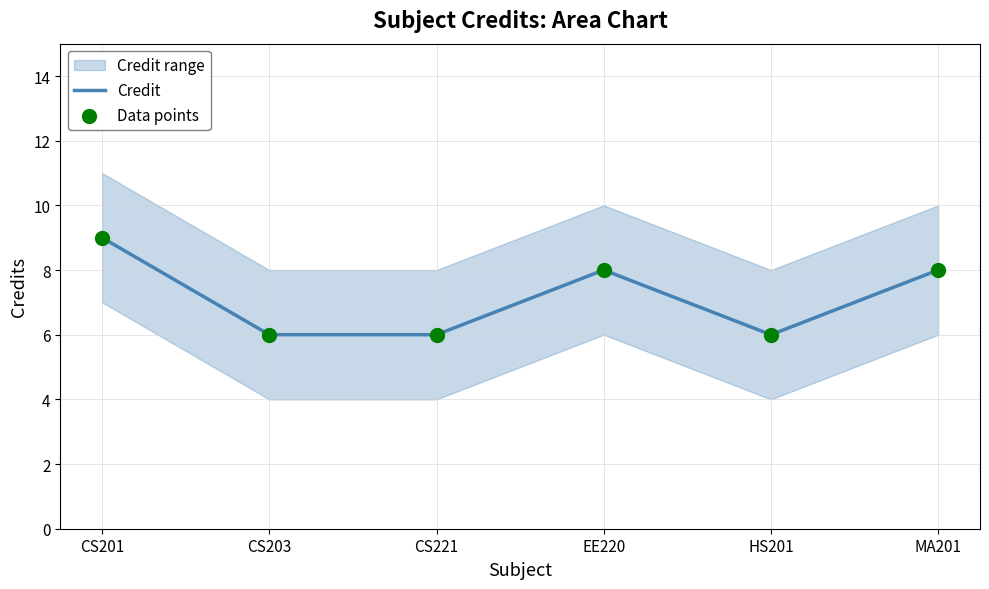

Which series has the largest total across all categories?

Credit